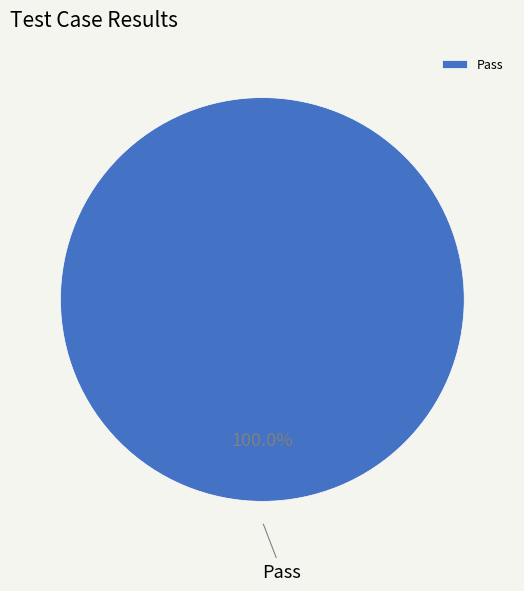

Rank the categories by value from highest to lowest.

Pass